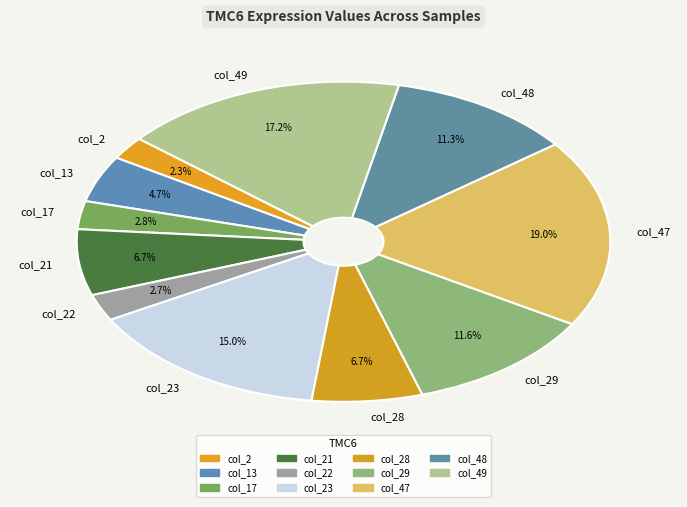

Is there a majority slice in this chart?

No